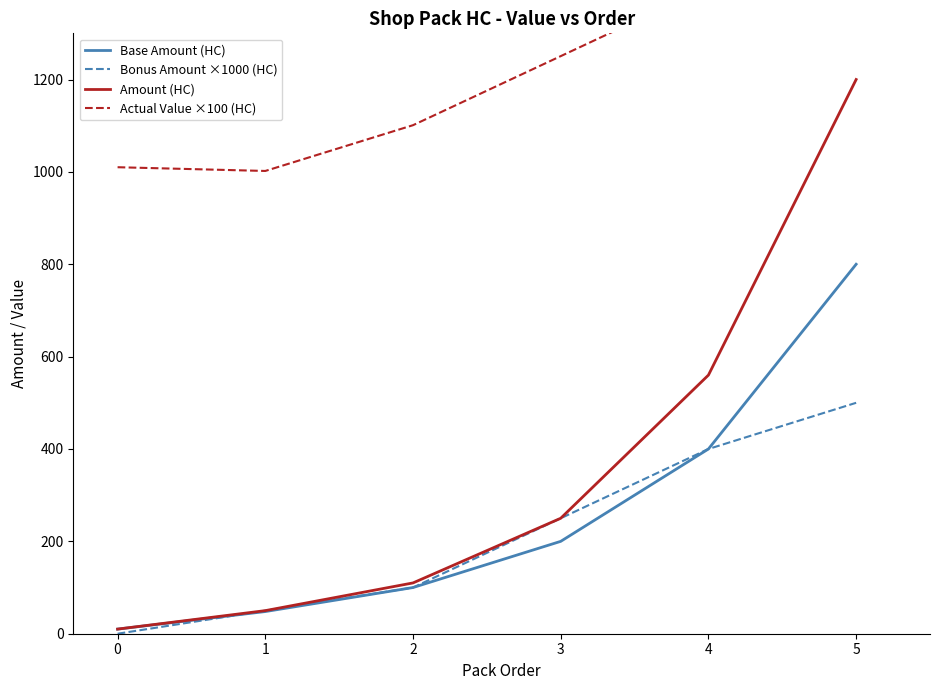

What is the maximum value for Amount (HC)?

1200